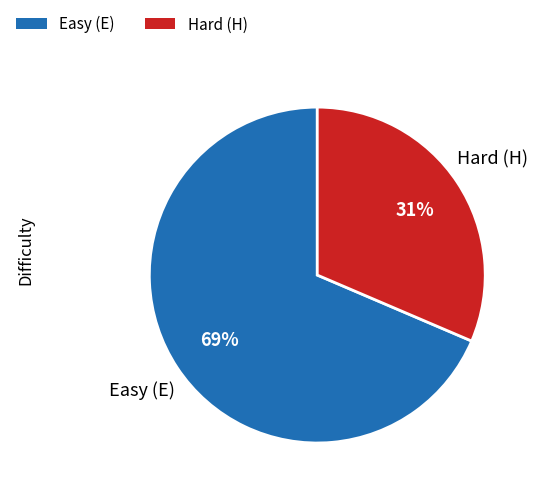

Is there a majority slice in this chart?

Yes